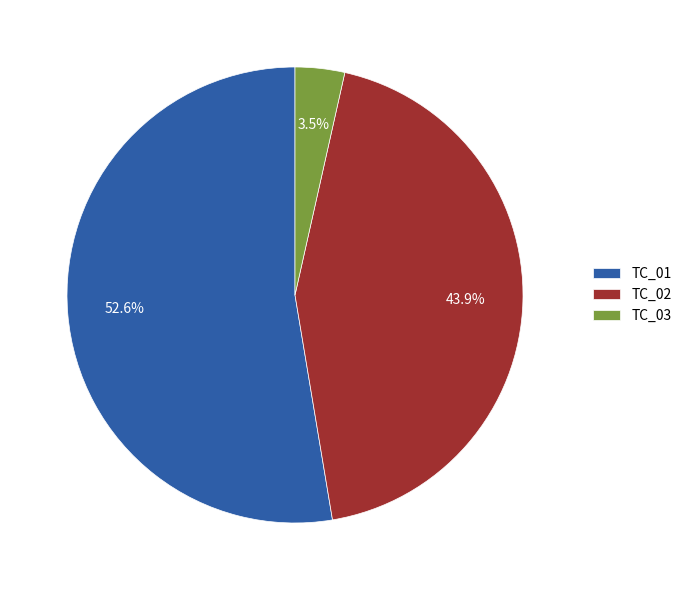

To the nearest percent, what portion does TC_01 represent?

53%